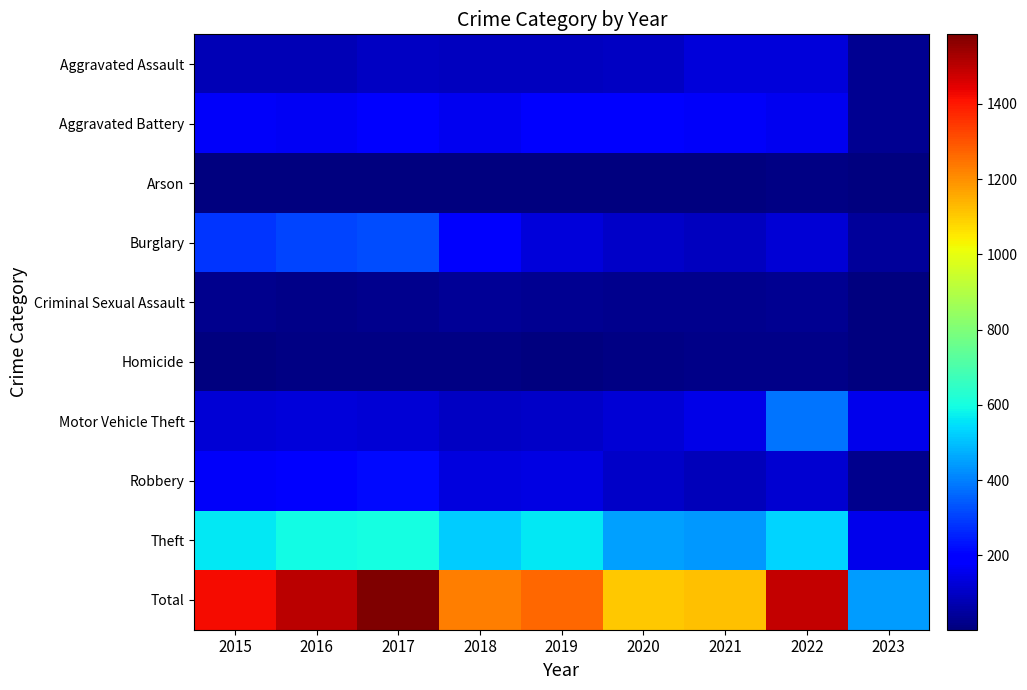

How many categories are shown in the chart?

9